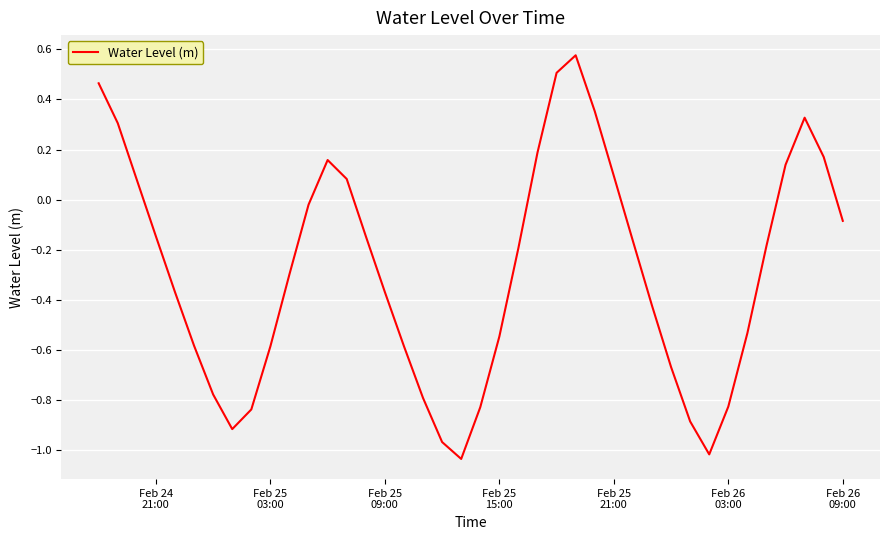

What is the difference between the maximum and minimum values?

1.6